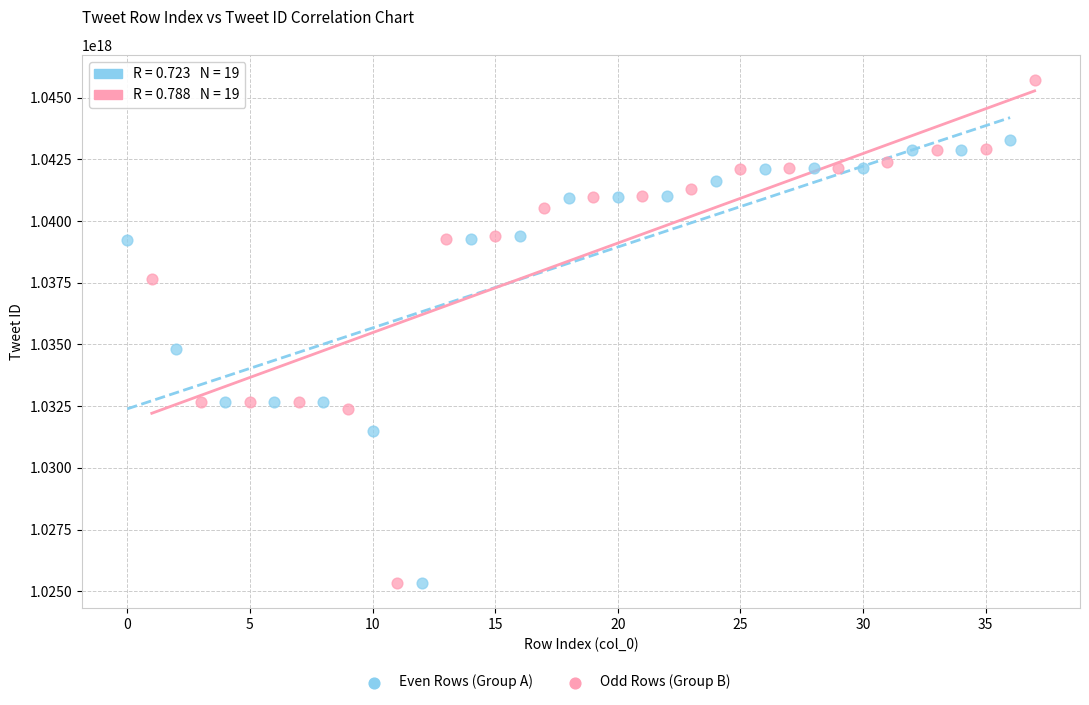

Which series contains the highest Y value?

Odd Rows (Group B)